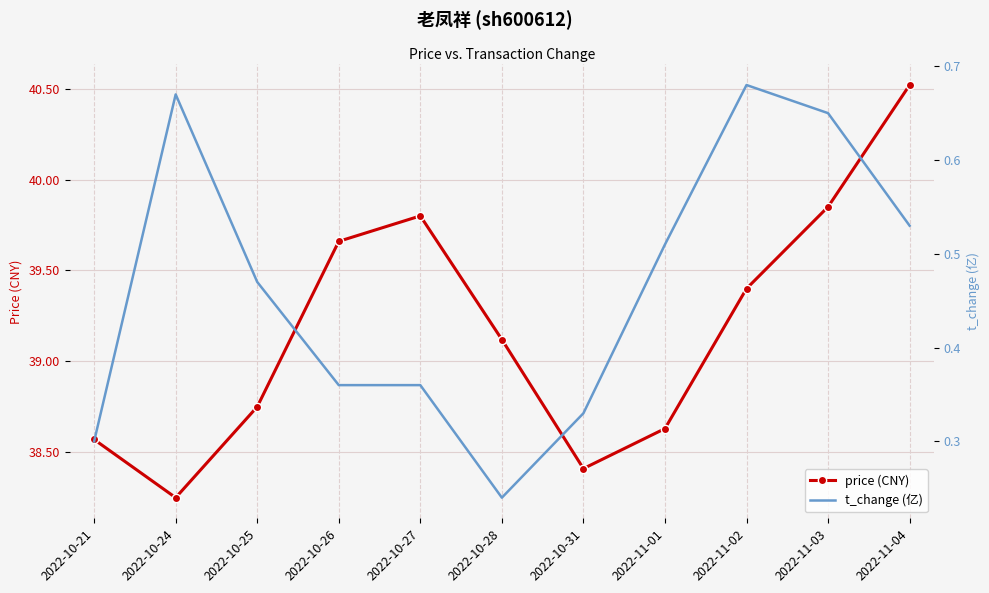

What is the total value across all series at 2022-11-01?

39.1